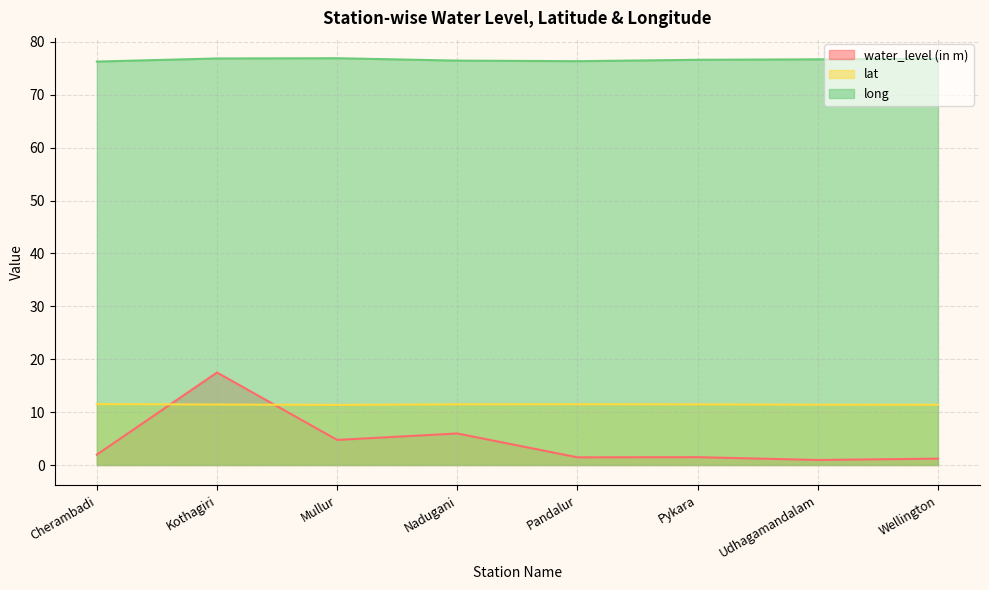

In water_level (in m), how many points are higher than both neighbors (excluding endpoints)?

3